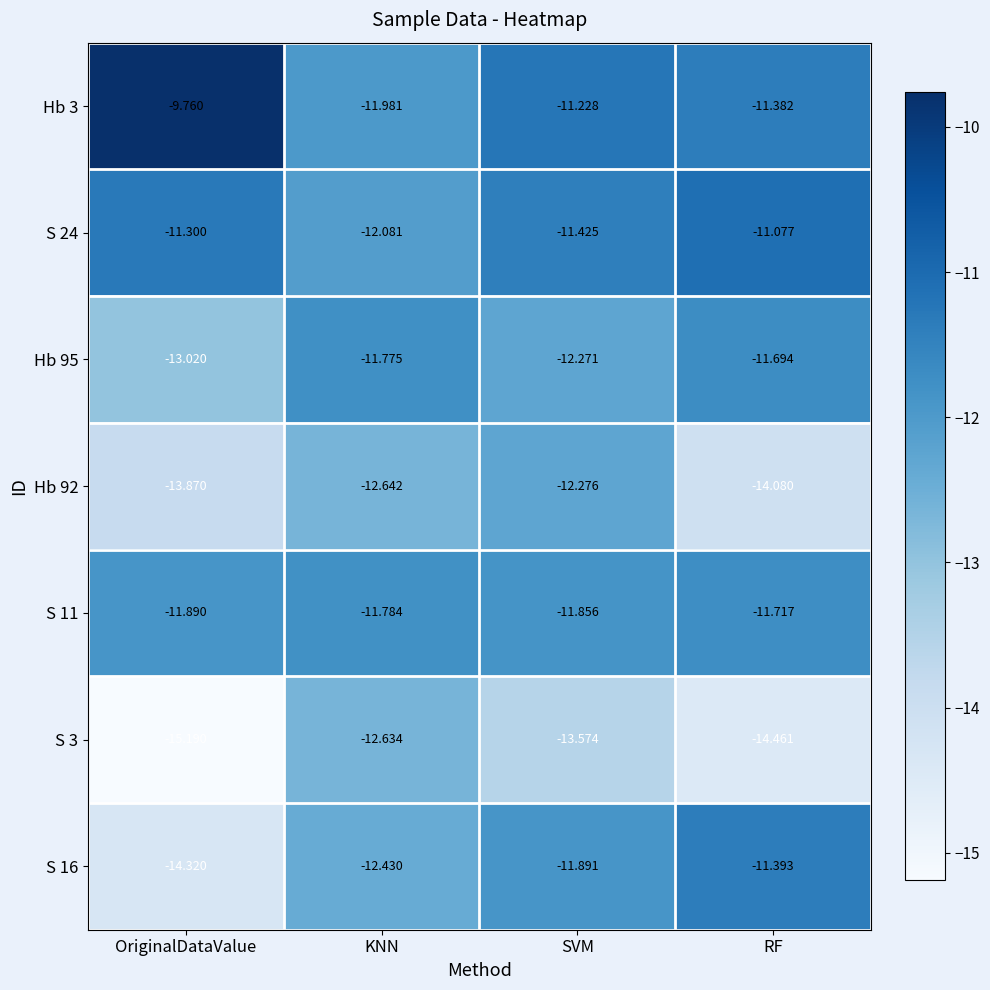

Count the number of categories in the chart.

4